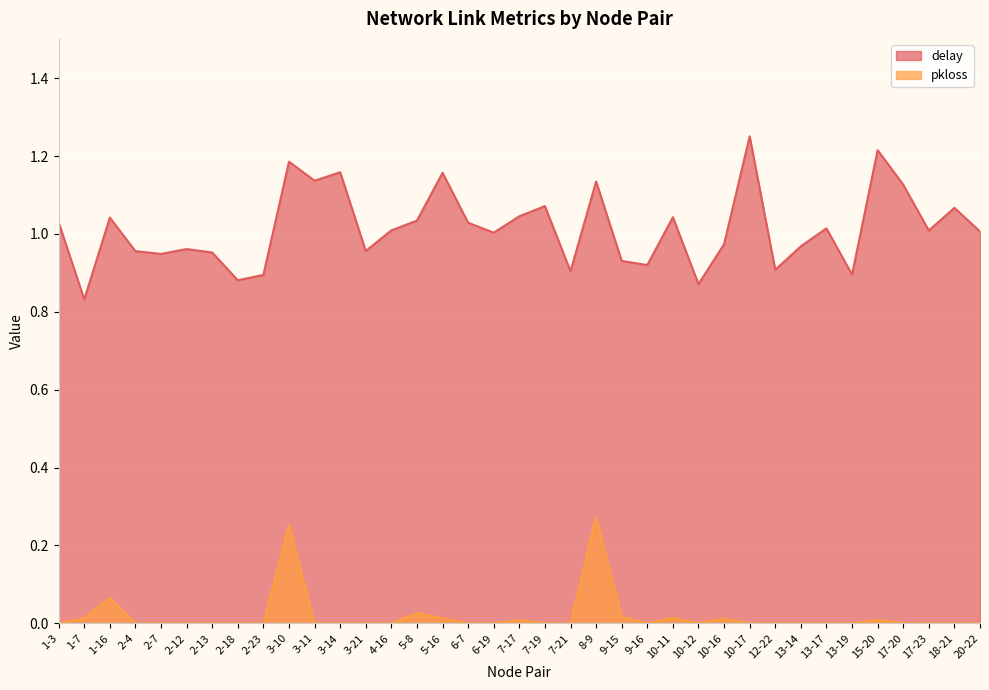

What is the difference between the highest and lowest values at 18-21?

1.1